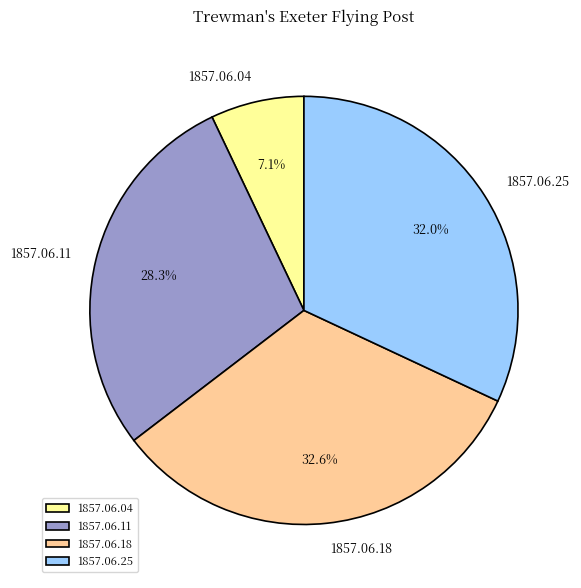

What is the total percentage of 1857.06.11 and 1857.06.04?

35.4%